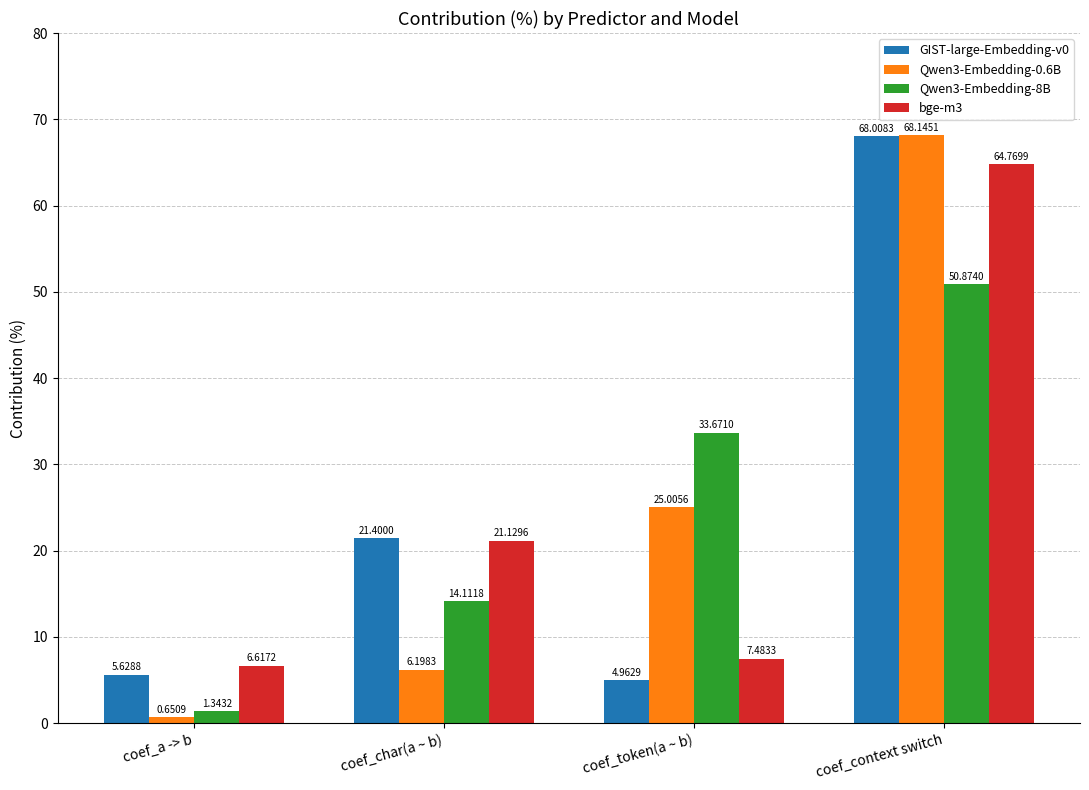

The value of bge-m3 at coef_token(a ~ b) is 2.2. True or false?

False